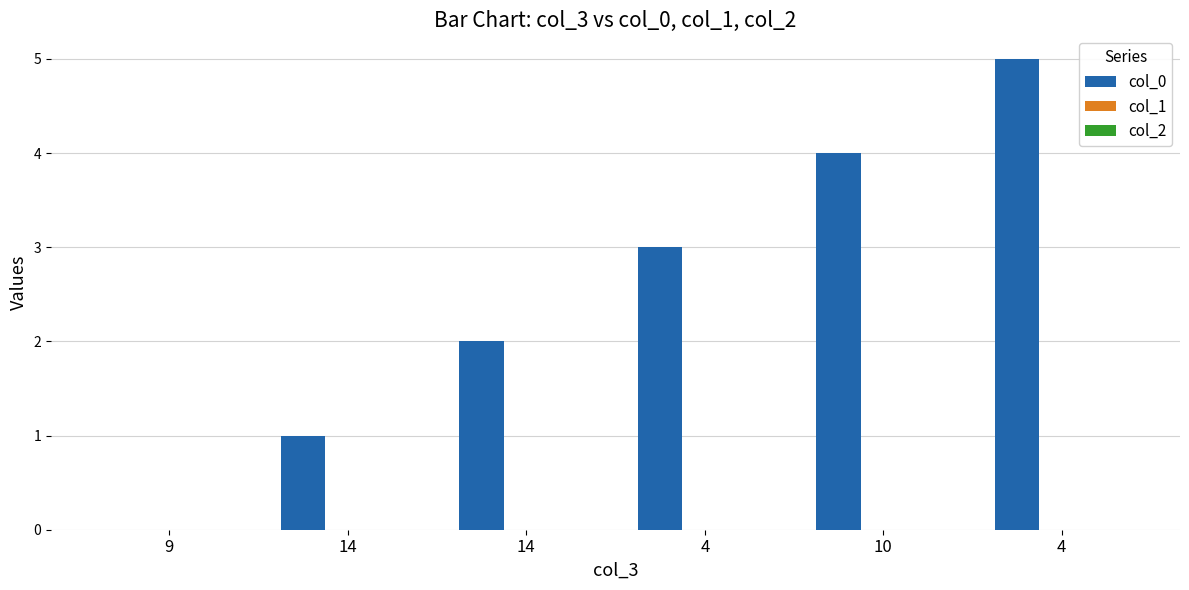

What is the label of the 1st bar from the left?

9